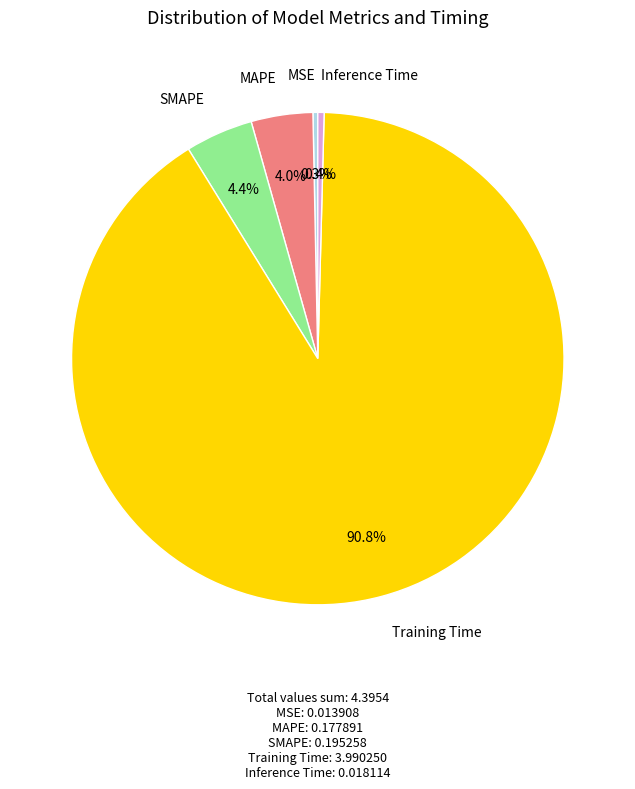

Count the number of slices in the pie.

5